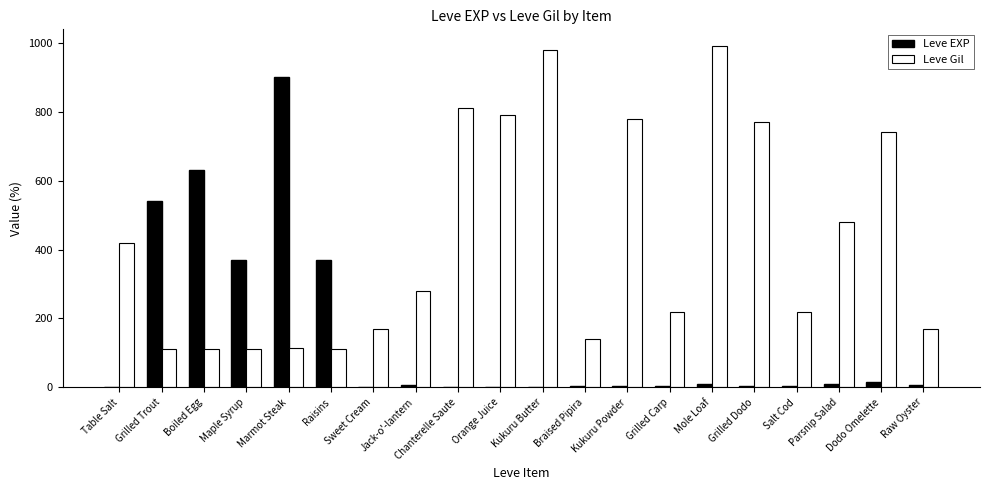

Which series changed the most between Maple Syrup and Chanterelle Saute?

Leve Gil